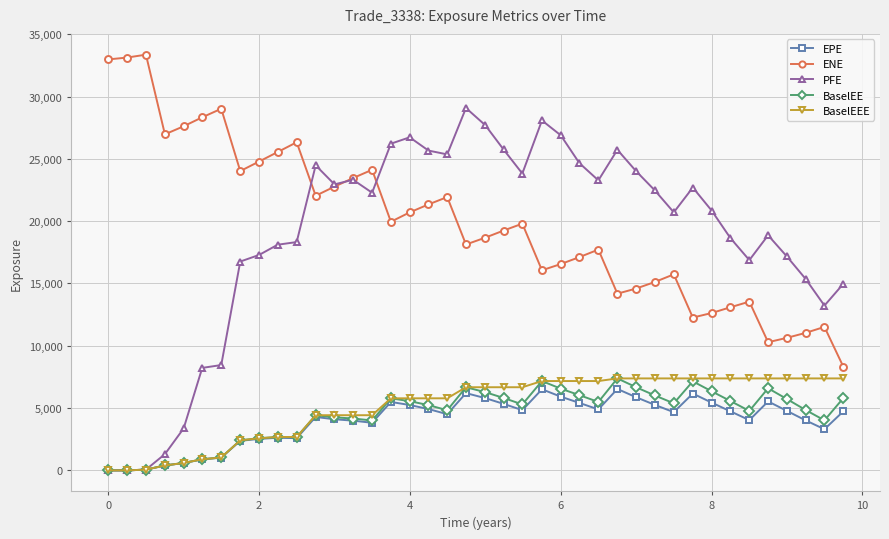

True or false: BaselEE has more than 0 points higher than both neighbors.

True